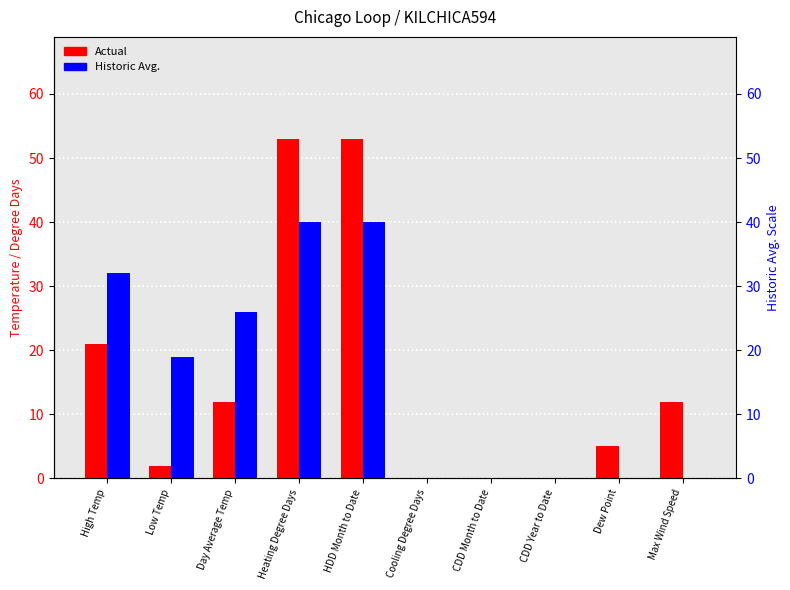

The Historic Avg. series shows 26 at HDD Month to Date. True or false?

False